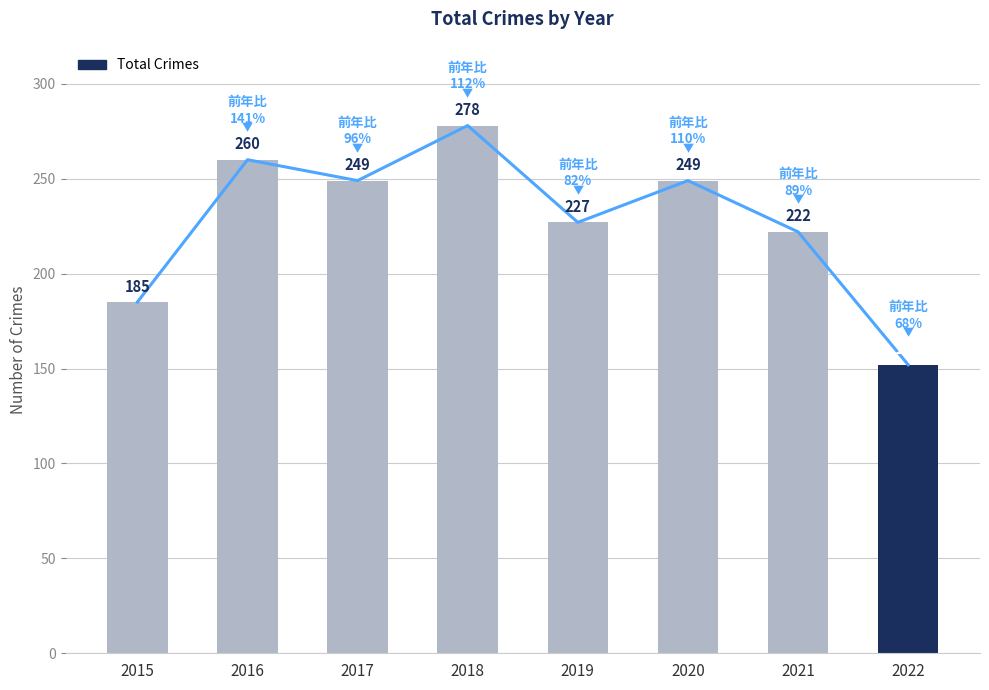

Which category has the lowest value across all series?

2022